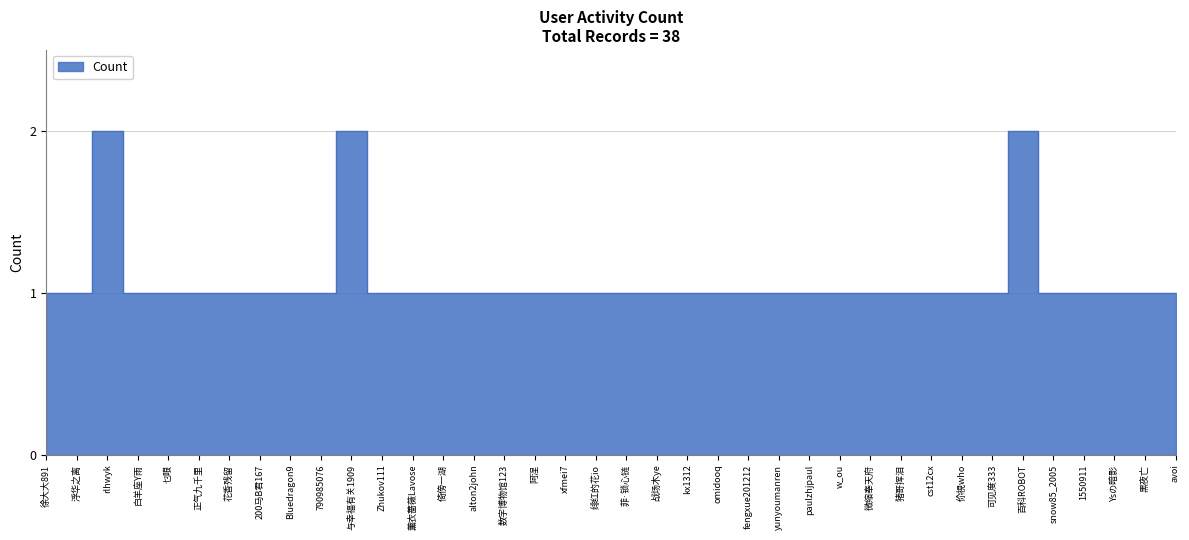

The chart shows a value of 1 at alton2john. True or false?

False